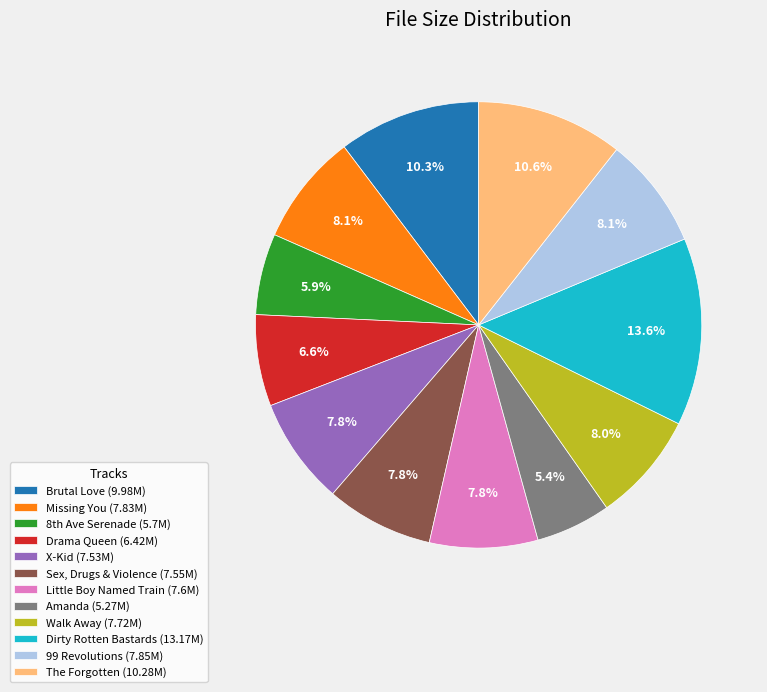

Do Walk Away (7.72M) and Amanda (5.27M) together represent more than half of the pie?

No